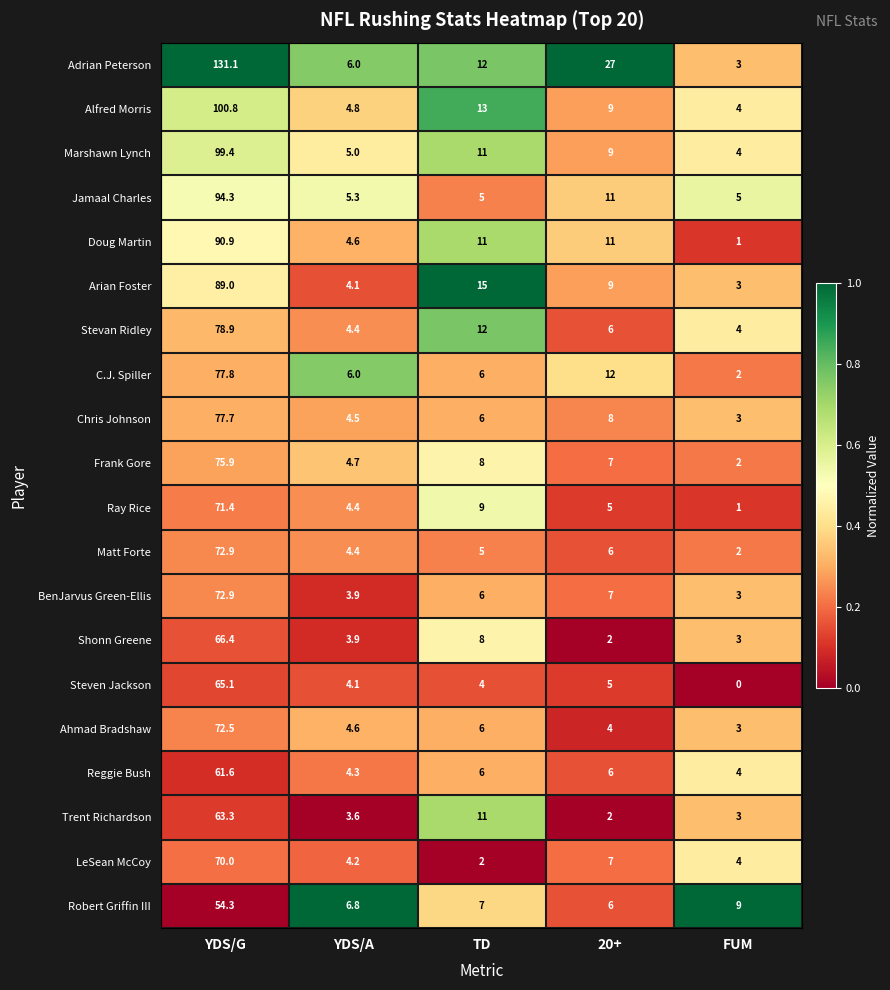

What is the difference between the second highest and minimum values in the Robert Griffin III series?

3.0